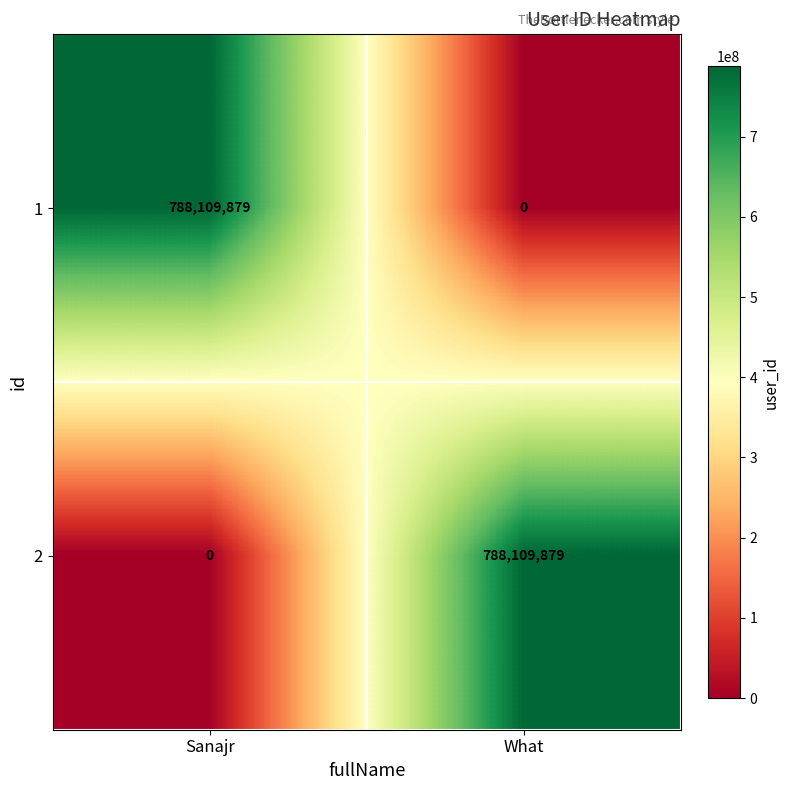

List the labels in order of 1 value, smallest first.

What, Sanajr